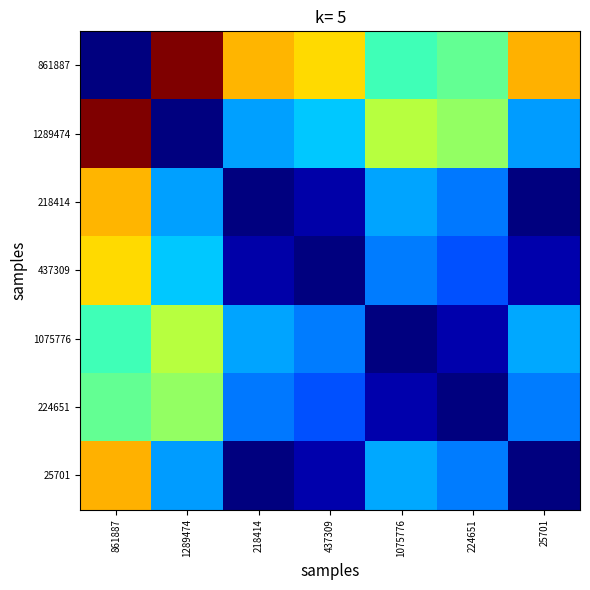

How many series are shown in this chart?

7